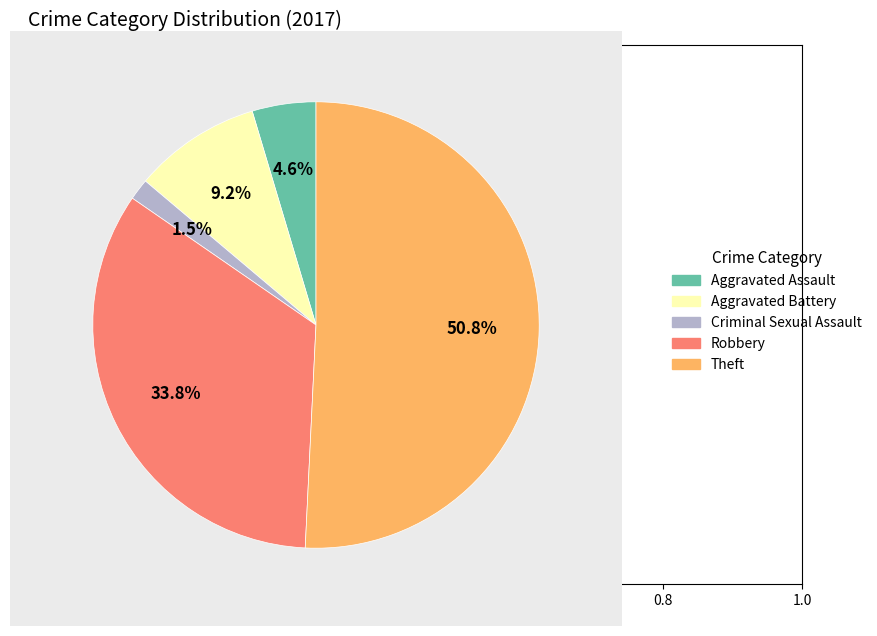

What percentage is the Aggravated Assault slice, to the nearest percent?

5%